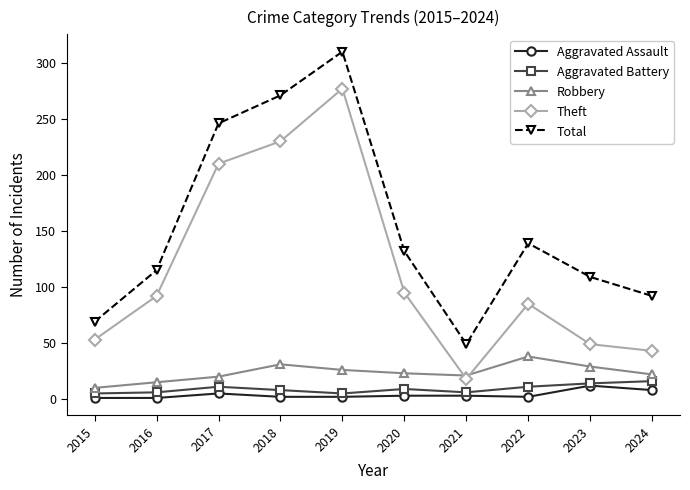

Is it true that Total equals 49 at 2021?

True